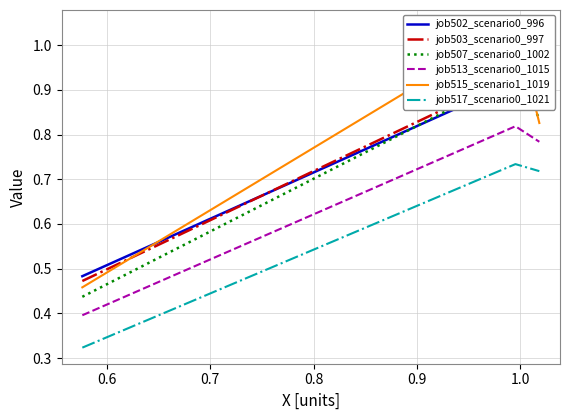

What is the difference between the maximum and minimum values in the job513_scenario0_1015 series?

0.4